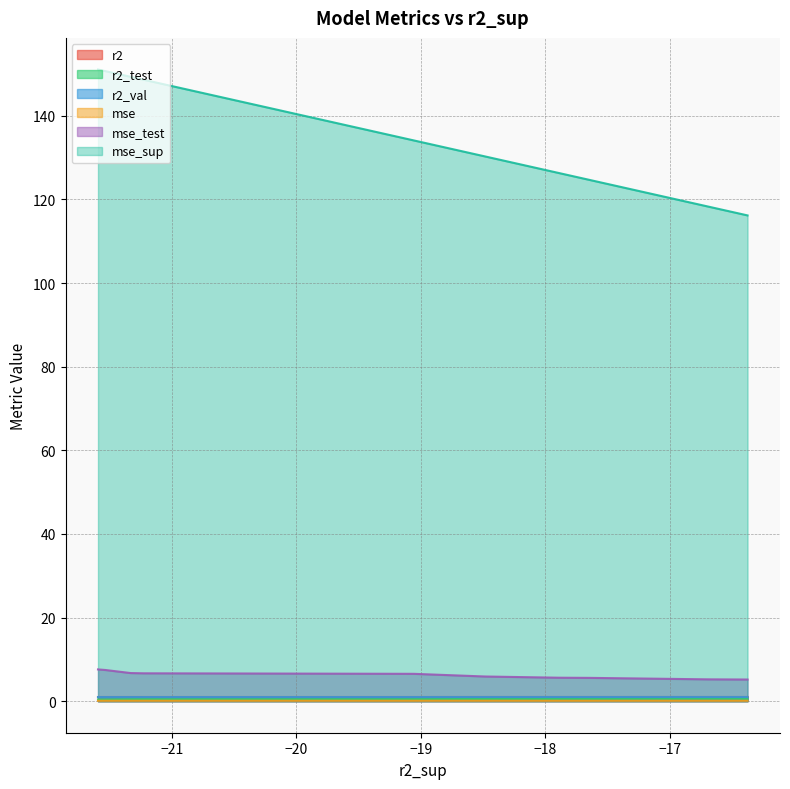

True or false: r2_test and r2 cross at least once.

False